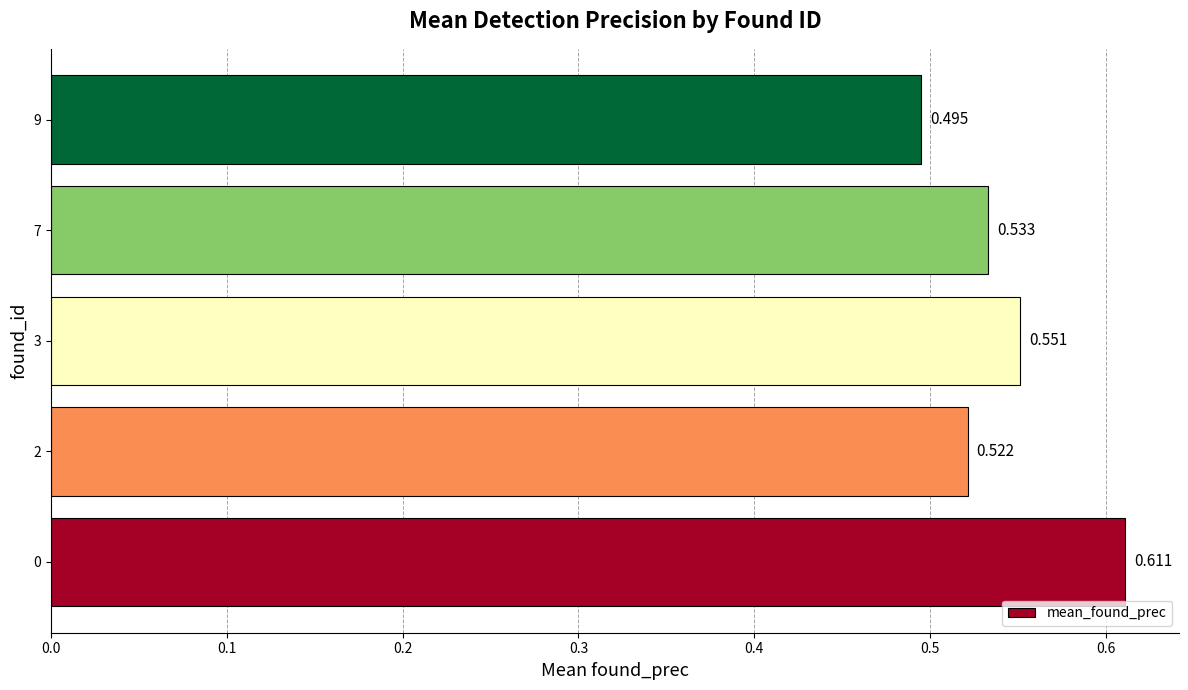

Count the number of categories in the chart.

5